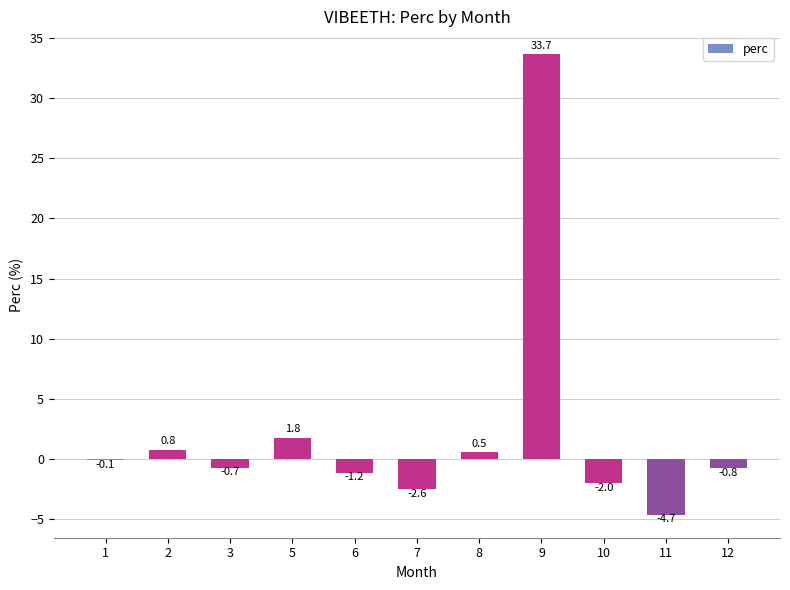

How many distinct data groups are displayed?

1